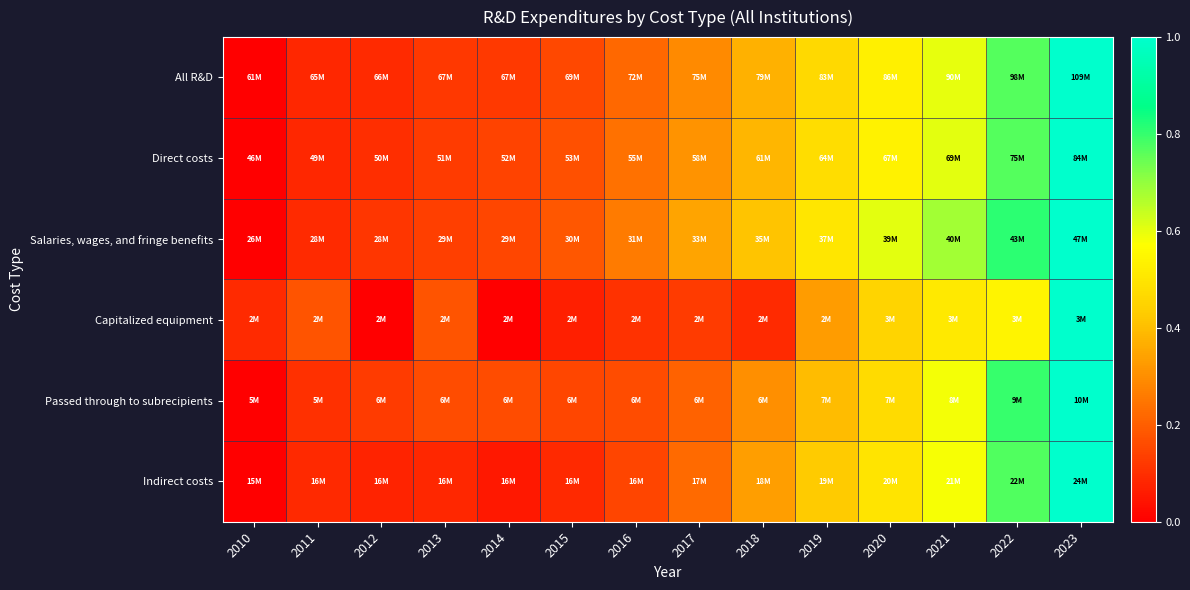

At which category does the chart reach its peak across all series?

2023